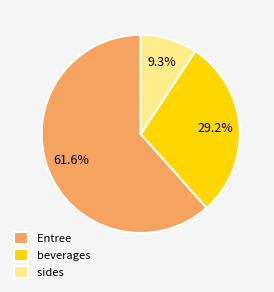

What is the ratio of the value at Entree to the value at sides?

6.6